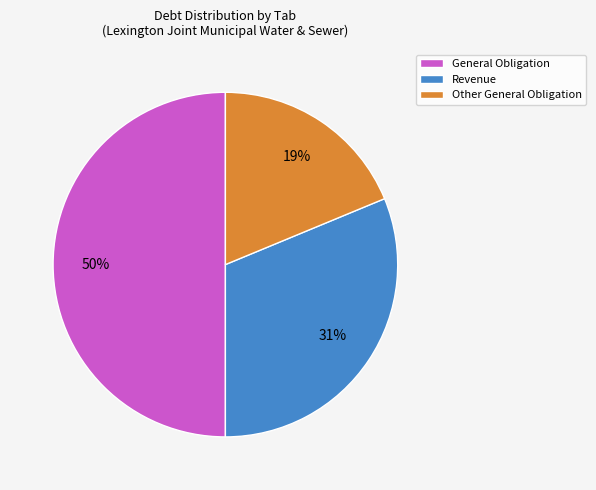

Is the sum of General Obligation and Other General Obligation greater than half?

Yes